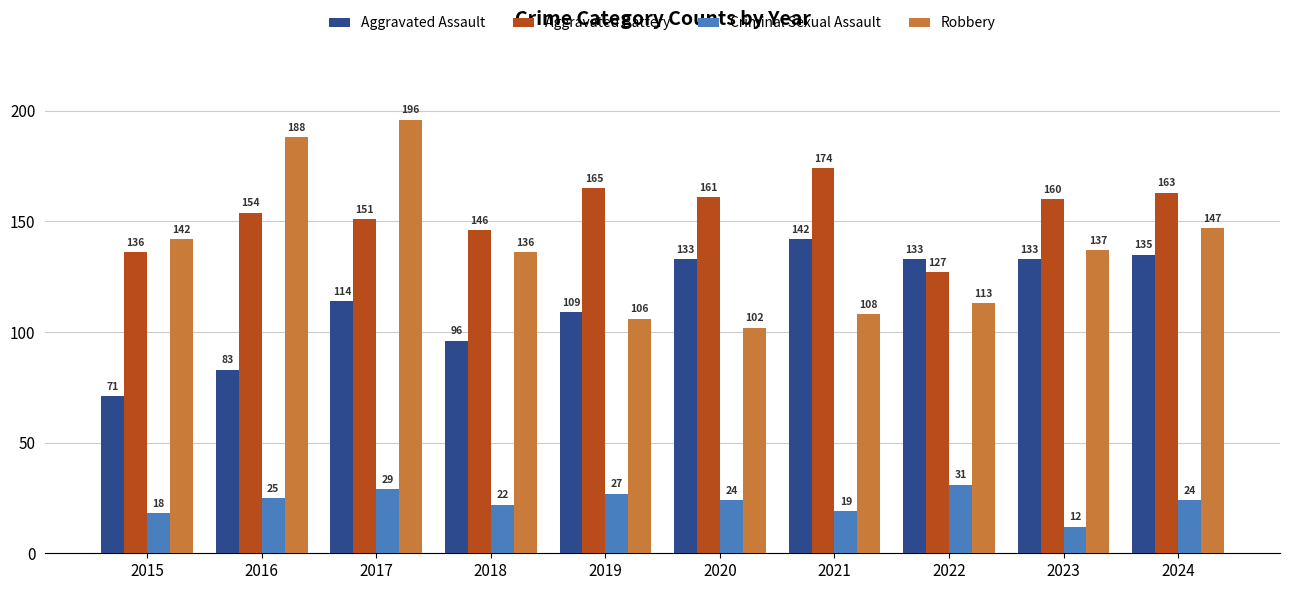

At how many categories does at least one series exceed 21?

10